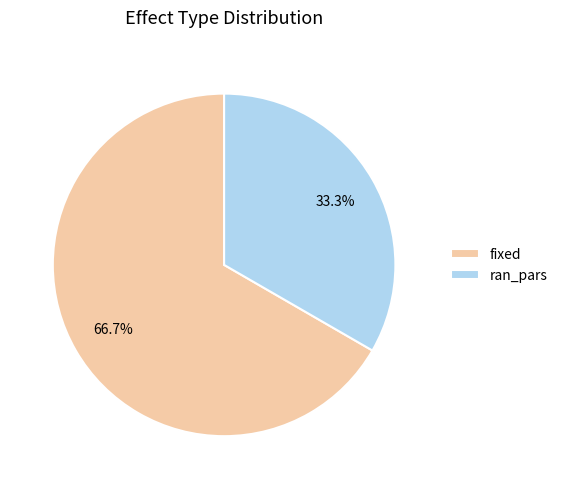

How many slices are in this pie chart?

2